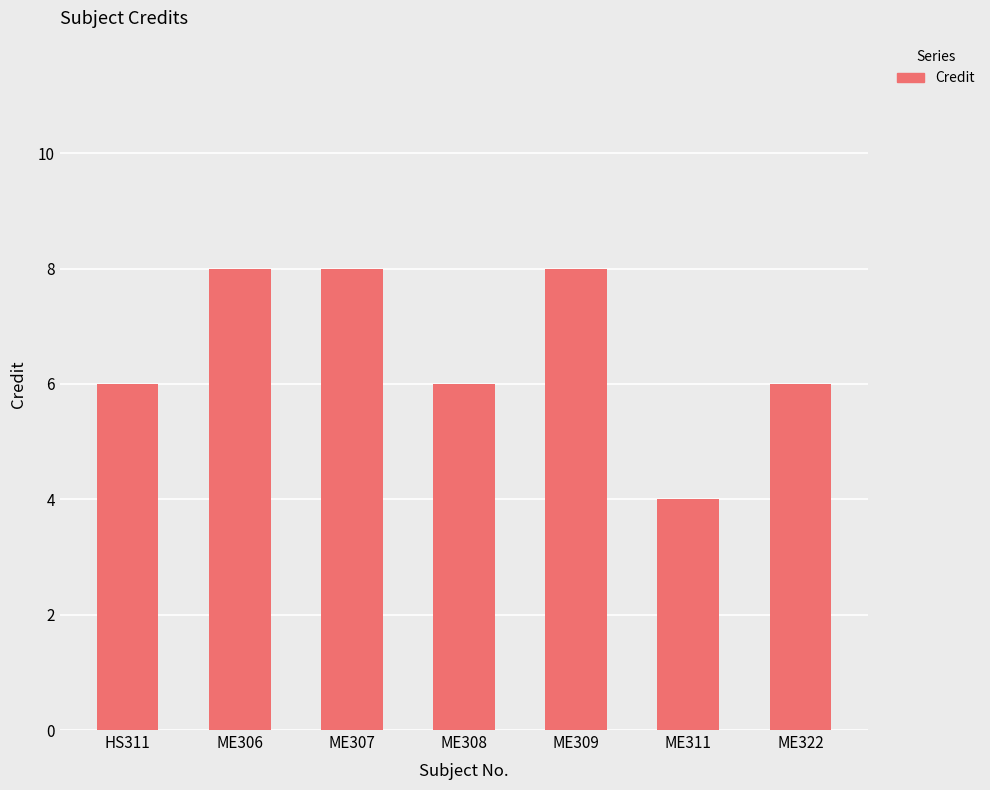

What is the sum of the values at HS311 and ME308?

12